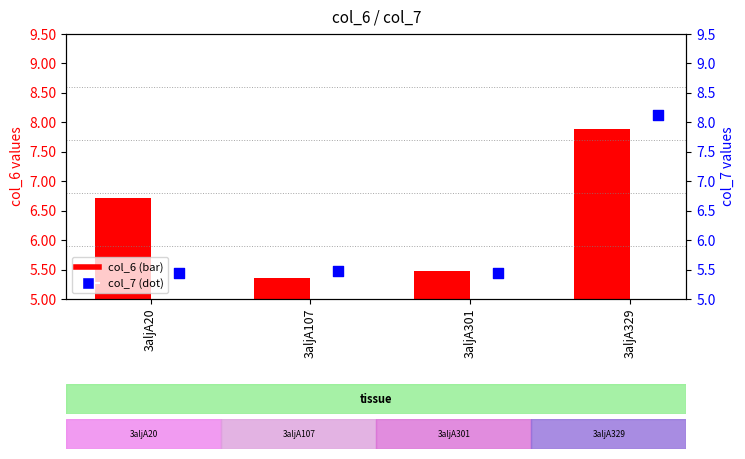

Which series has the largest total across all categories?

col_6